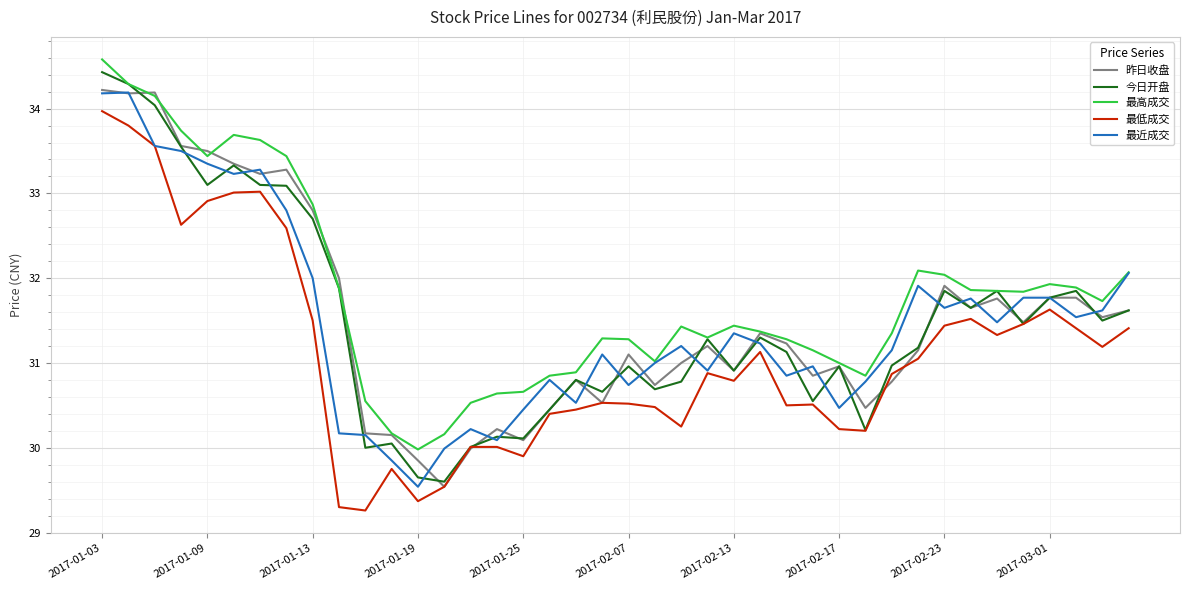

How many series are shown in this chart?

5